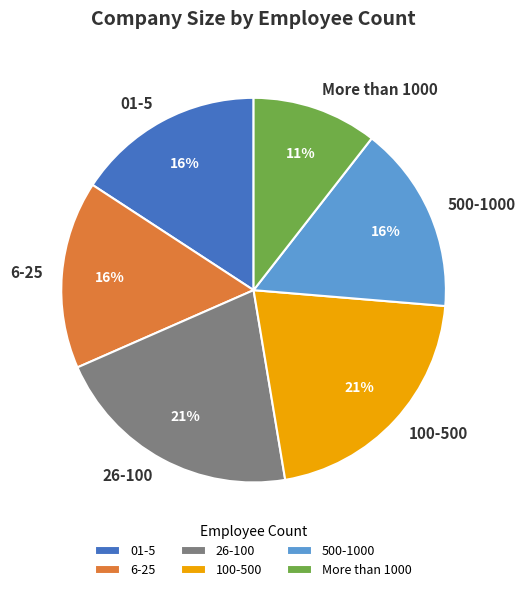

What is the smallest slice in the pie chart?

More than 1000